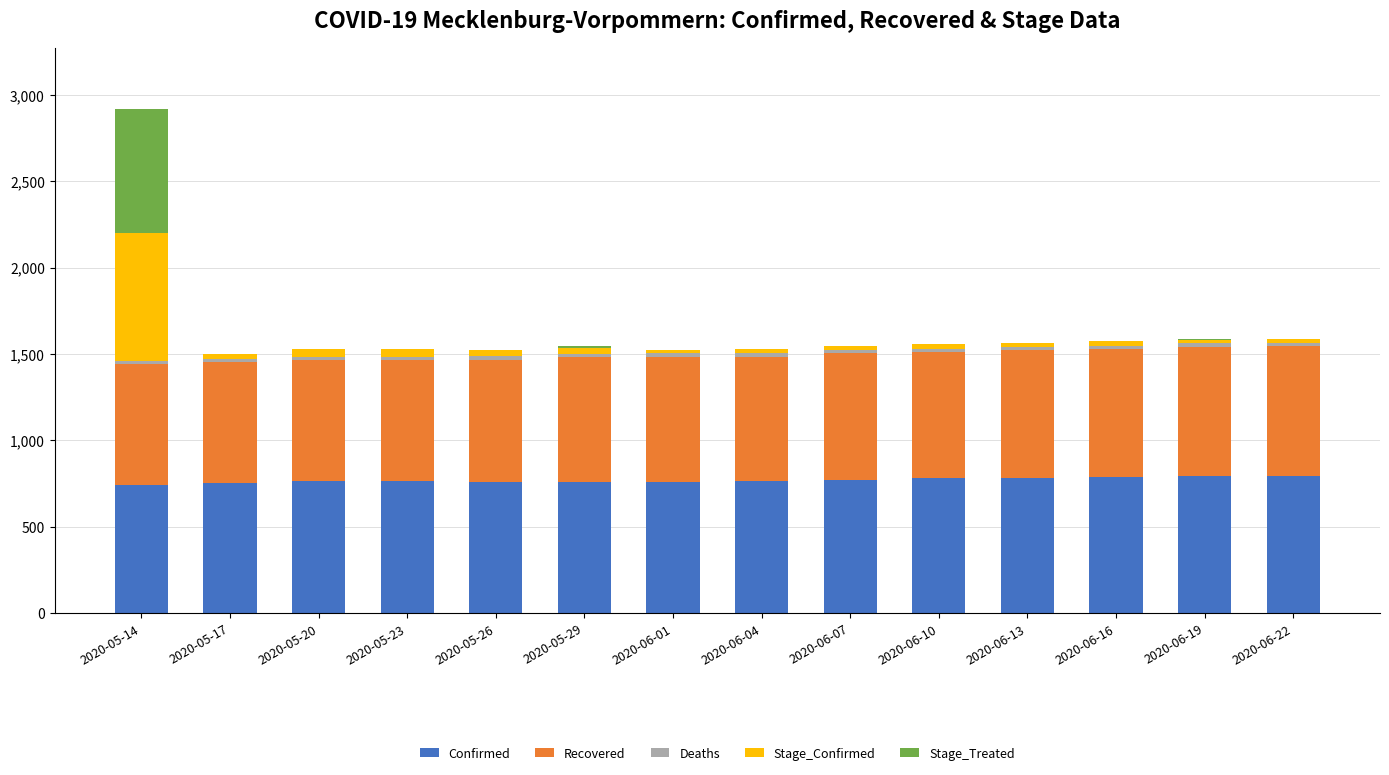

What is the highest value of the Confirmed series?

792